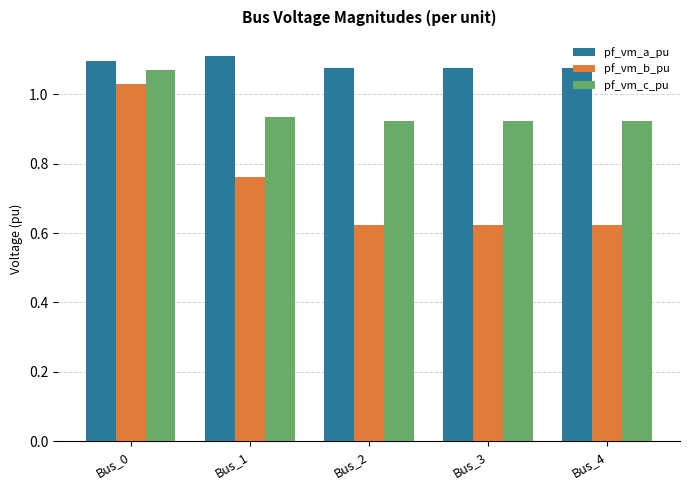

Is the value of pf_vm_a_pu at Bus_2 greater than the value of pf_vm_b_pu at Bus_2?

Yes